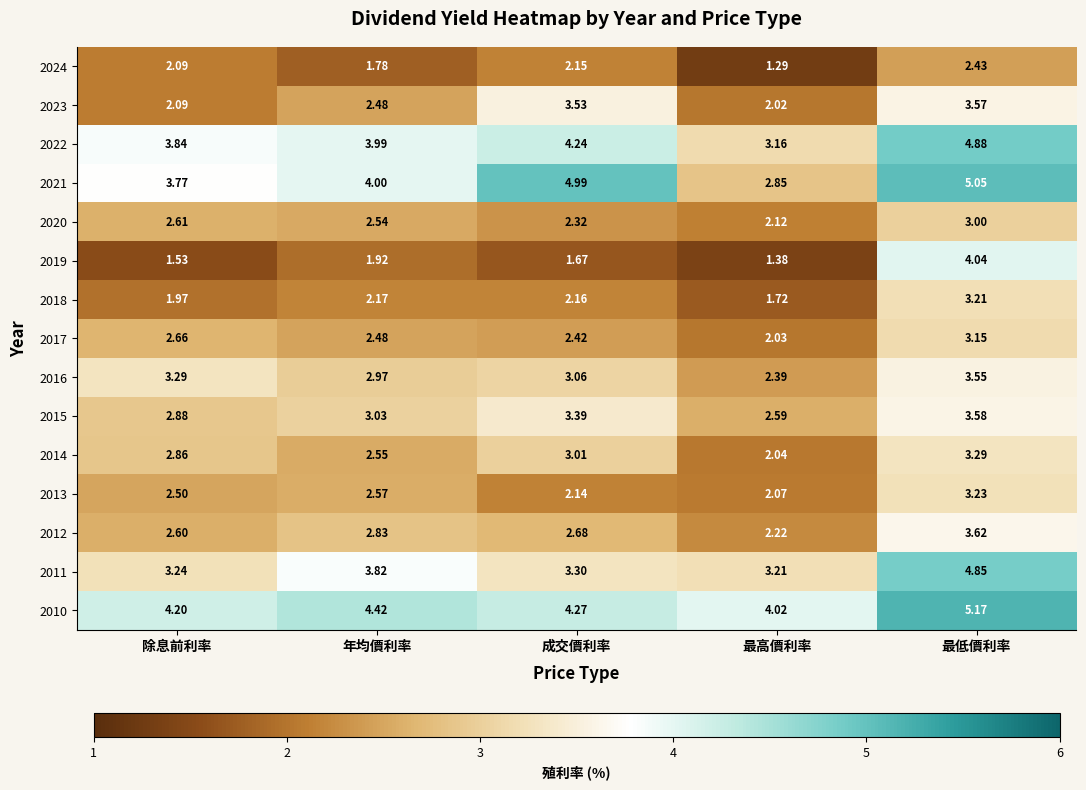

At which category does the chart reach its peak across all series?

最低價利率